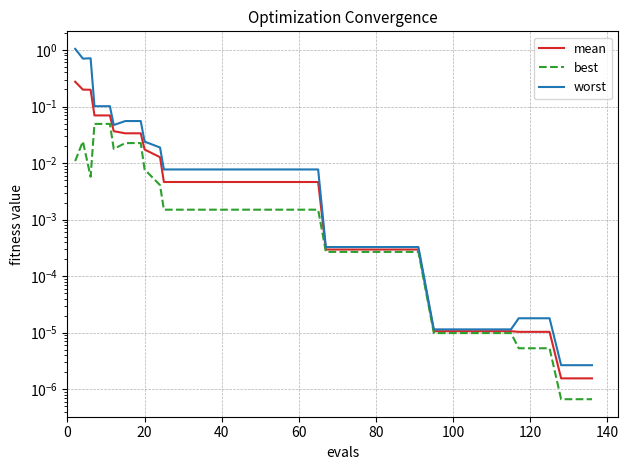

True or false: worst and best intersect in this chart.

False